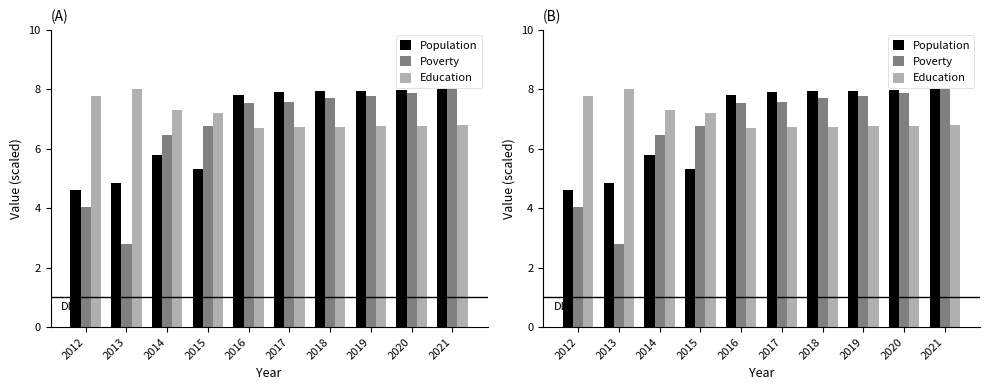

Reading left to right, list all the values displayed in this chart.

Population: 4.6	4.8	5.8	5.3	7.8	7.9	7.9	8.0	8.0	8.0
Poverty: 4.0	2.8	6.5	6.8	7.6	7.6	7.7	7.8	7.9	8.0
Education: 7.8	8.0	7.3	7.2	6.7	6.7	6.7	6.8	6.8	6.8